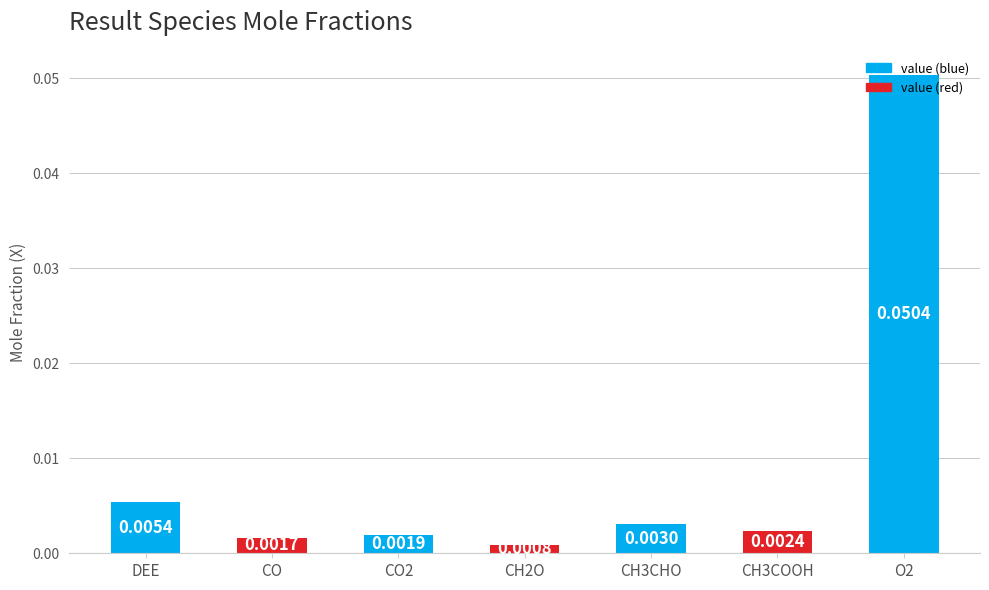

How many categories are shown in the chart?

7